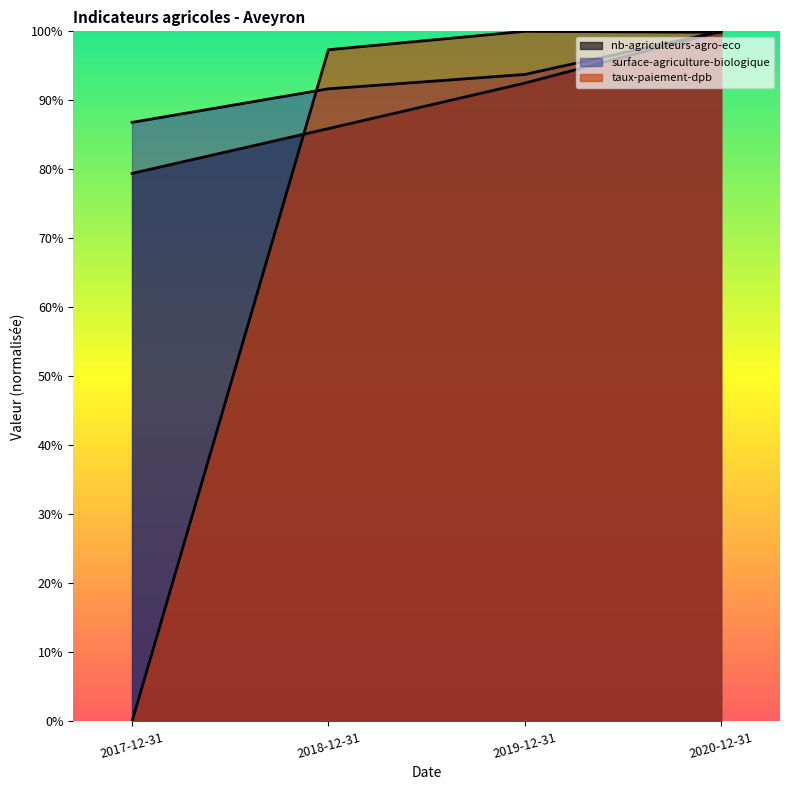

Which series has the largest total across all categories?

surface-agriculture-biologique